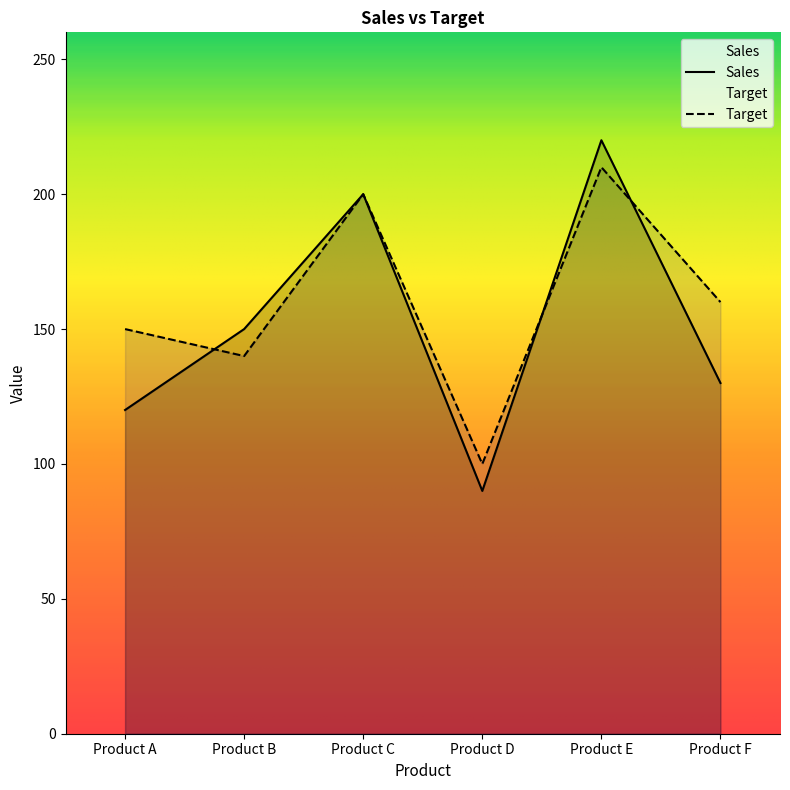

At which category does the chart reach its peak across all series?

Product E